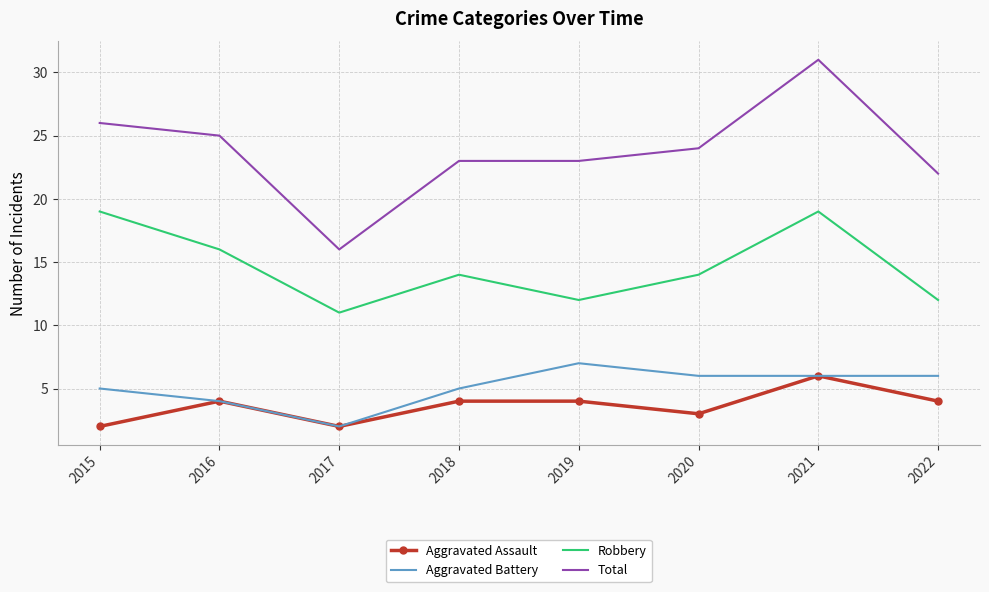

Rank the series at 2015 from highest to lowest value.

Total, Robbery, Aggravated Battery, Aggravated Assault